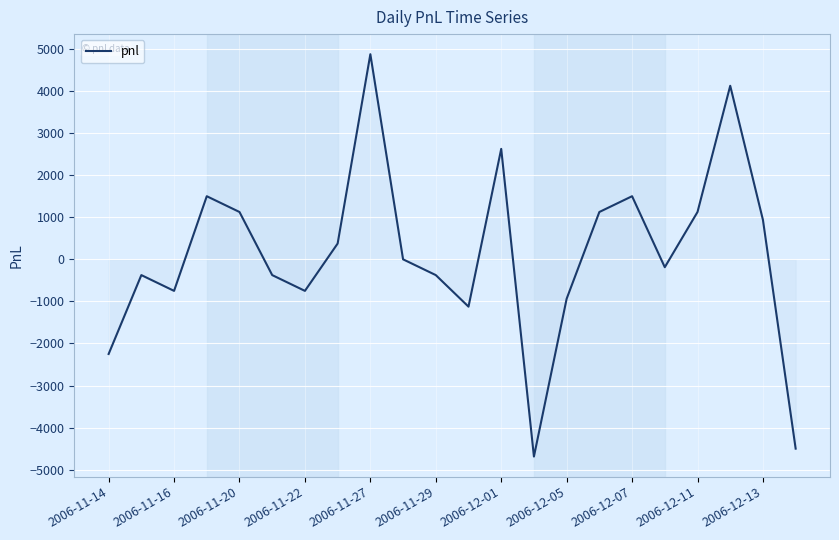

What is the difference between the maximum and minimum values?

9562.5